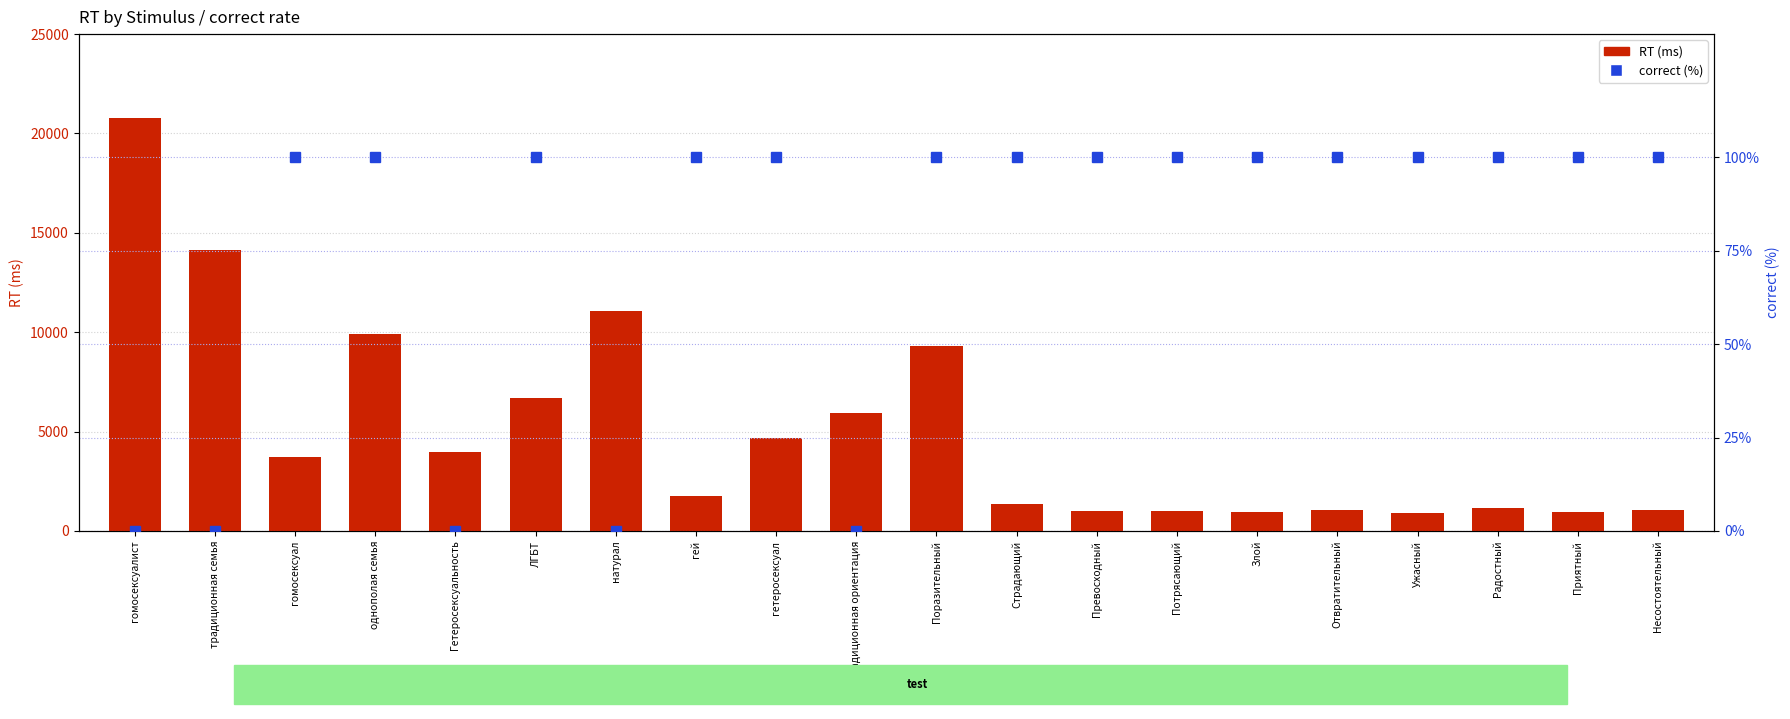

Reading left to right, transcribe all the data shown in this chart.

RT (ms): гомосексуалист=20782	традиционная семья=14155	гомосексуал=3728	однополая семья=9884	Гетеросексуальность=3958	ЛГБТ=6678	натурал=11065	гей=1761	гетеросексуал=4683	традиционная ориентация=5915	Поразительный=9324	Страдающий=1343	Превосходный=985	Потрясающий=1015	Злой=930	Отвратительный=1052	Ужасный=897	Радостный=1164	Приятный=975	Несостоятельный=1035
correct (%): гомосексуалист=0	традиционная семья=0	гомосексуал=100	однополая семья=100	Гетеросексуальность=0	ЛГБТ=100	натурал=0	гей=100	гетеросексуал=100	традиционная ориентация=0	Поразительный=100	Страдающий=100	Превосходный=100	Потрясающий=100	Злой=100	Отвратительный=100	Ужасный=100	Радостный=100	Приятный=100	Несостоятельный=100